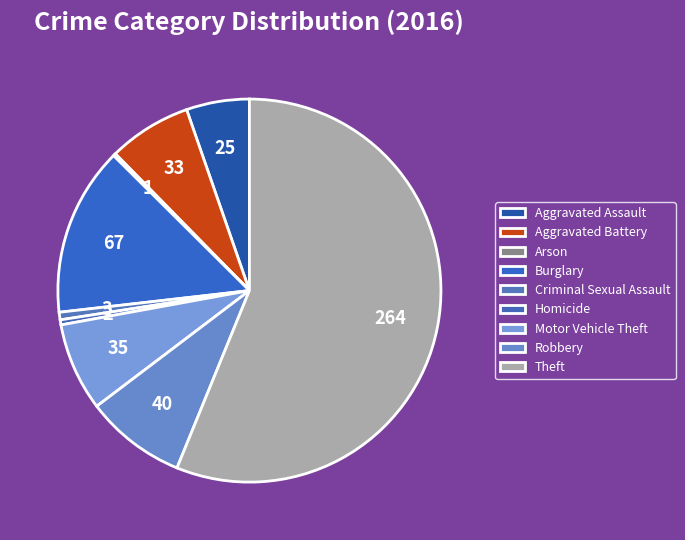

What percentage do Theft and Burglary together represent?

70.4%